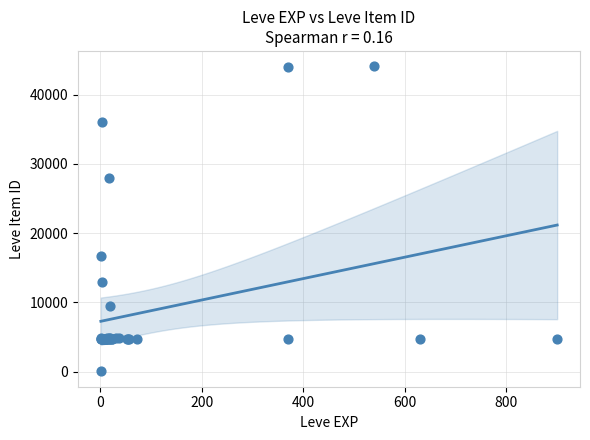

What Y value in the scatter plot is closest to 22050?

16734